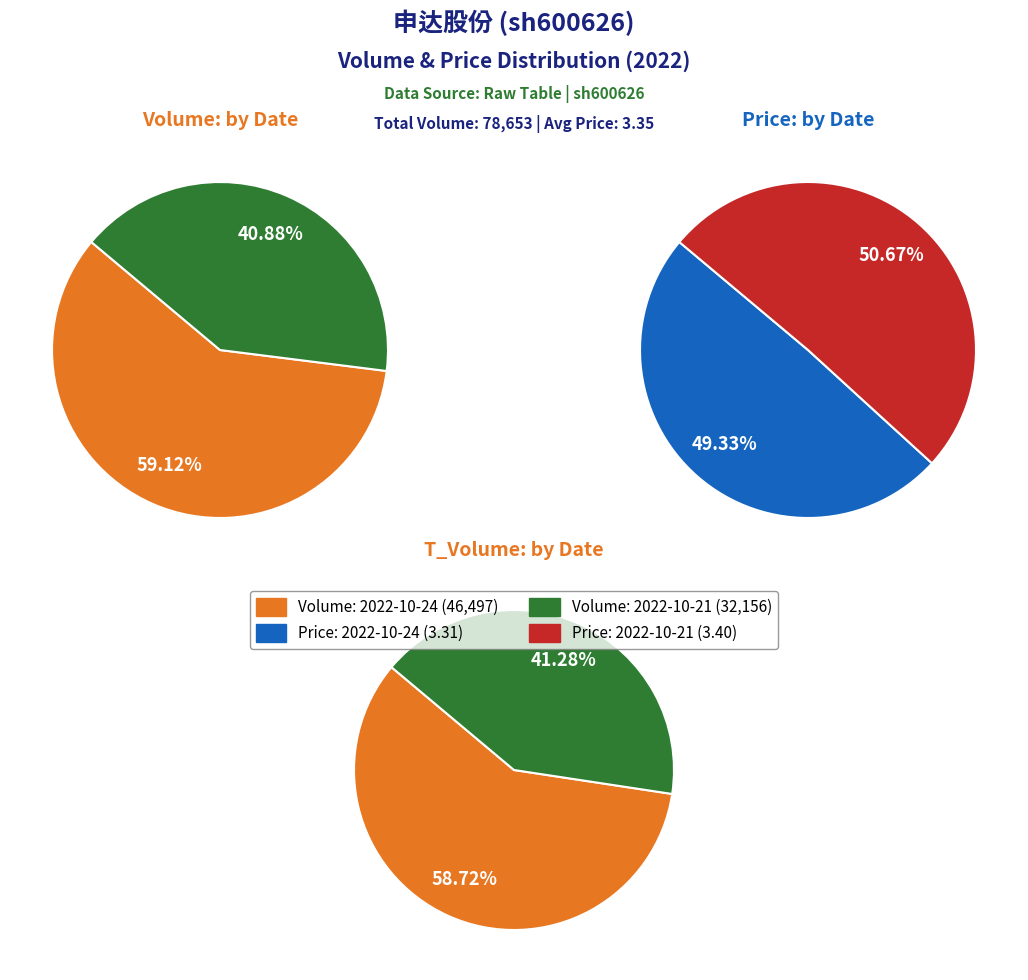

How many segments does this pie chart have?

2